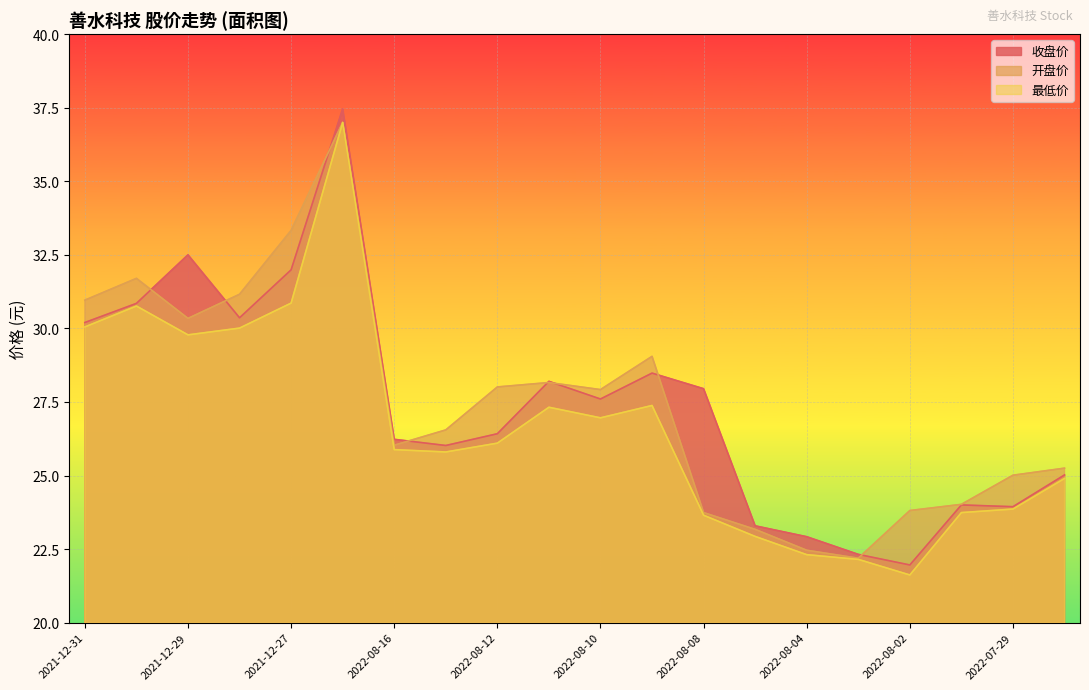

How many values in the 开盘价 series are below 27?

10